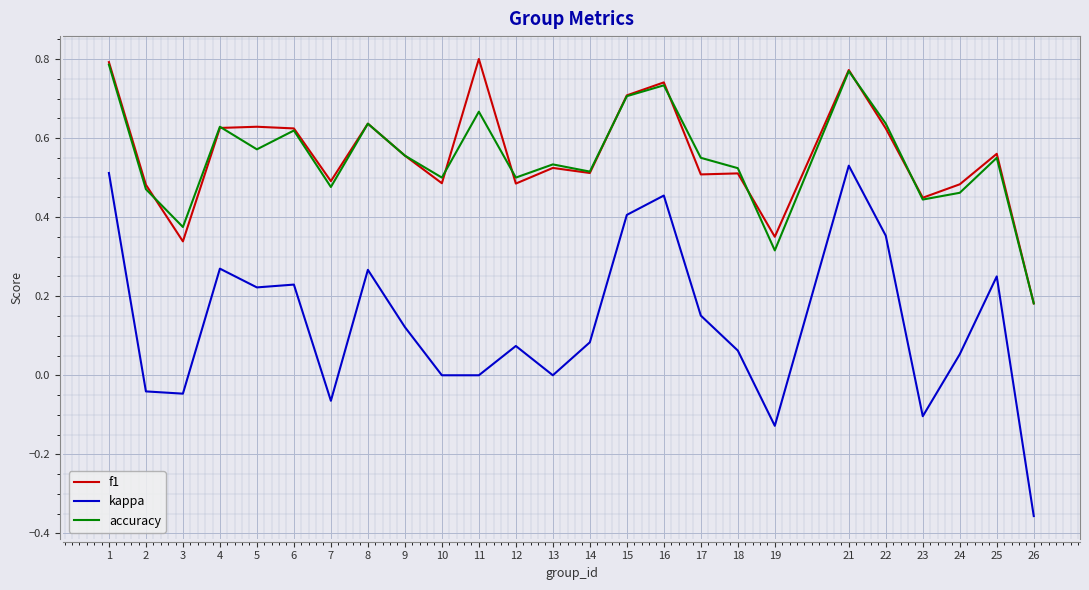

Is the value of accuracy at 22 greater than the value of kappa at 5?

Yes